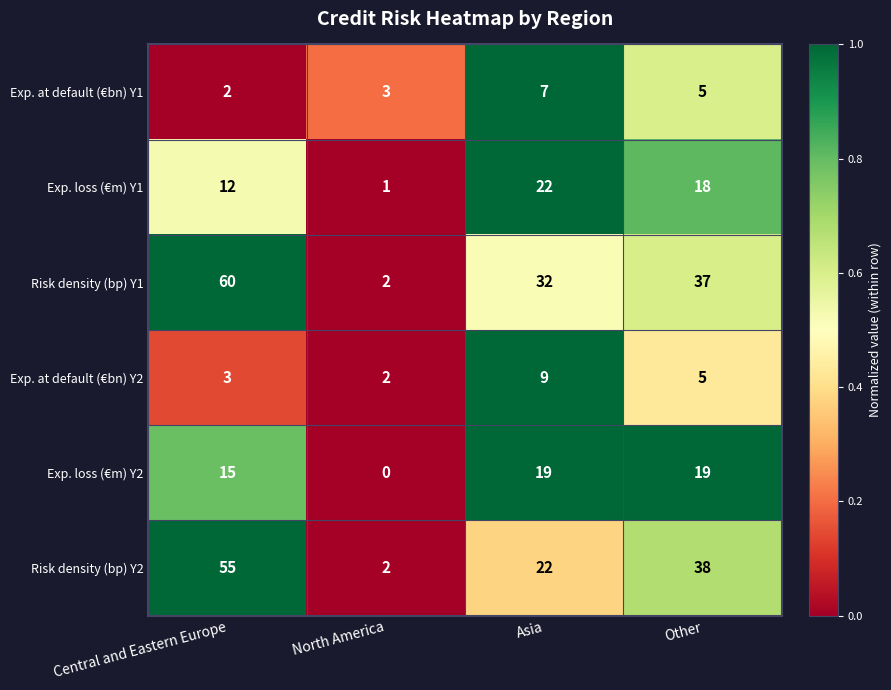

How many data points in Exp. loss (€m) Y1 are less than 18?

2